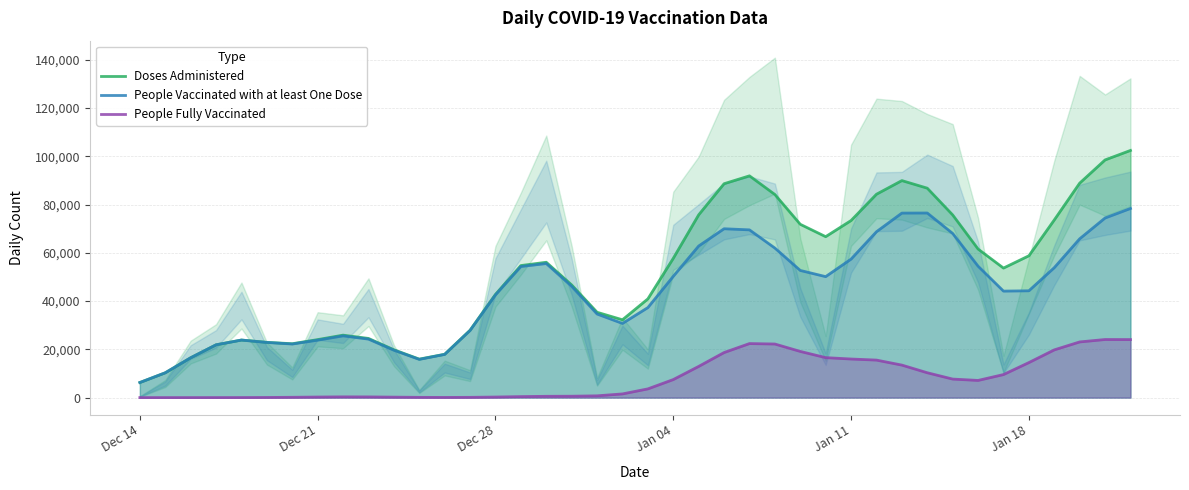

What is the highest value of the People Fully Vaccinated series?

24076.4